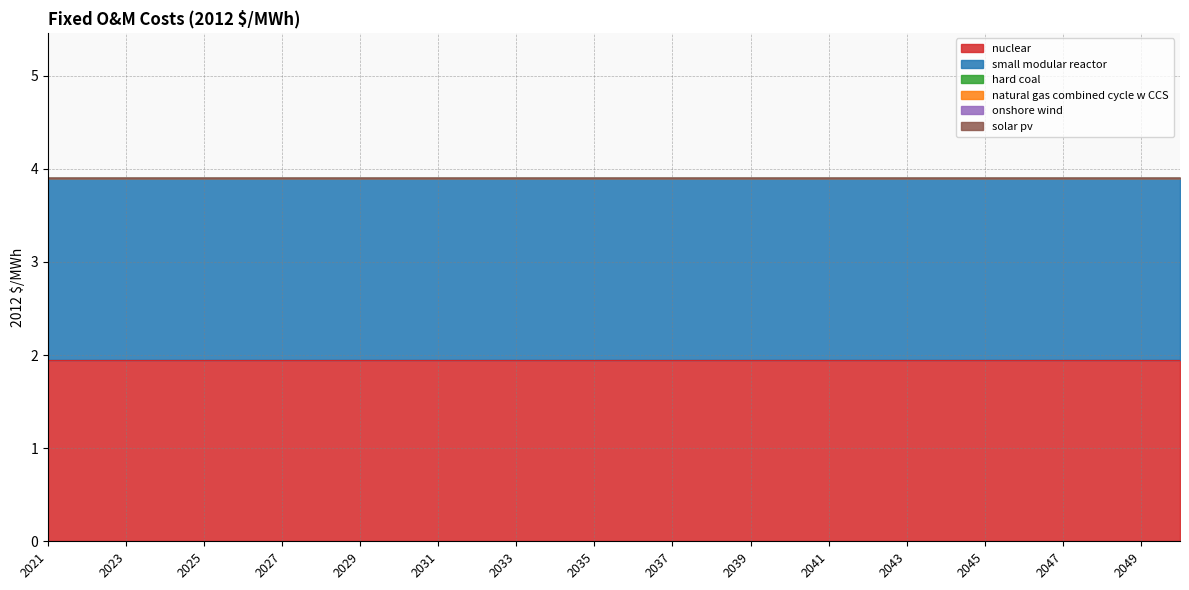

What is the sum of the nuclear values at 2037 and 2045?

3.9